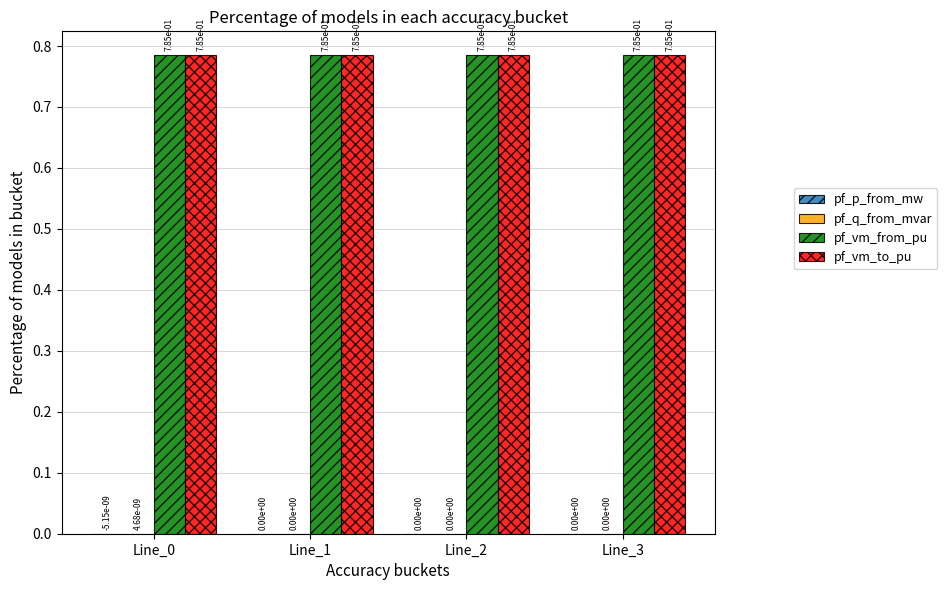

What is the sum of all pf_vm_from_pu values?

3.1